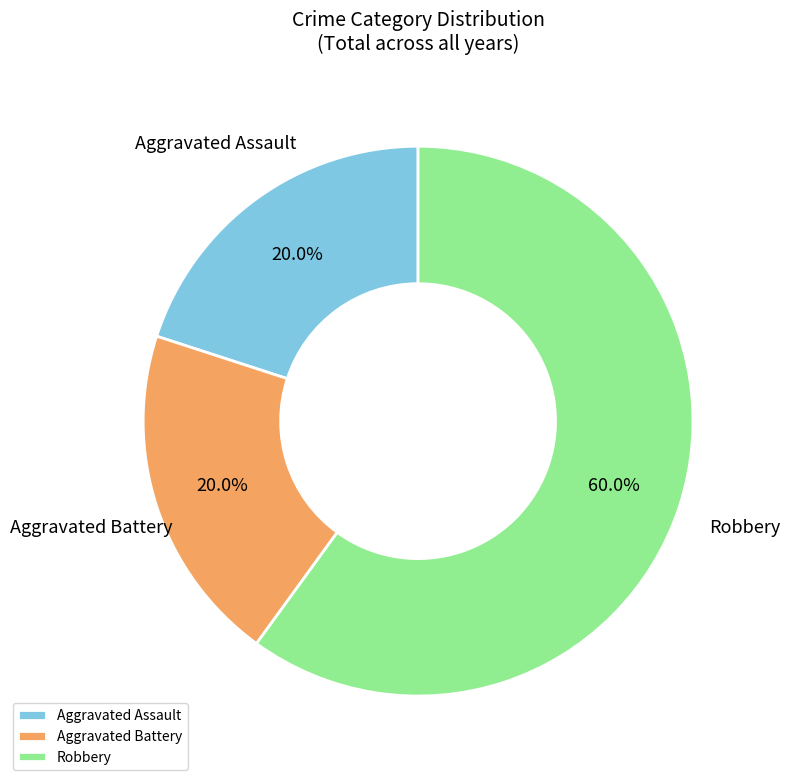

How much of the chart is everything except Aggravated Battery?

80.0%